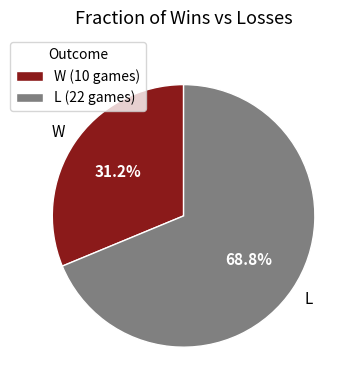

Does any single category account for the majority?

Yes